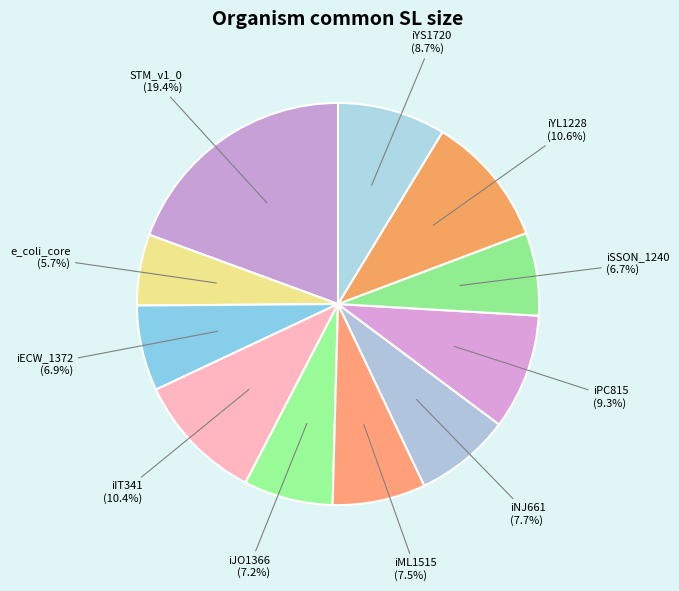

How many segments does this pie chart have?

11